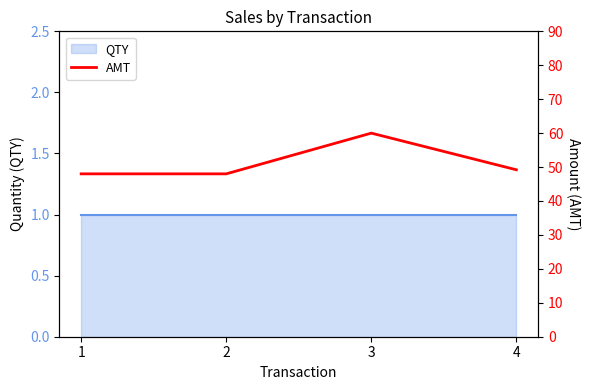

The chart shows a value of 83.7 at 1. True or false?

False